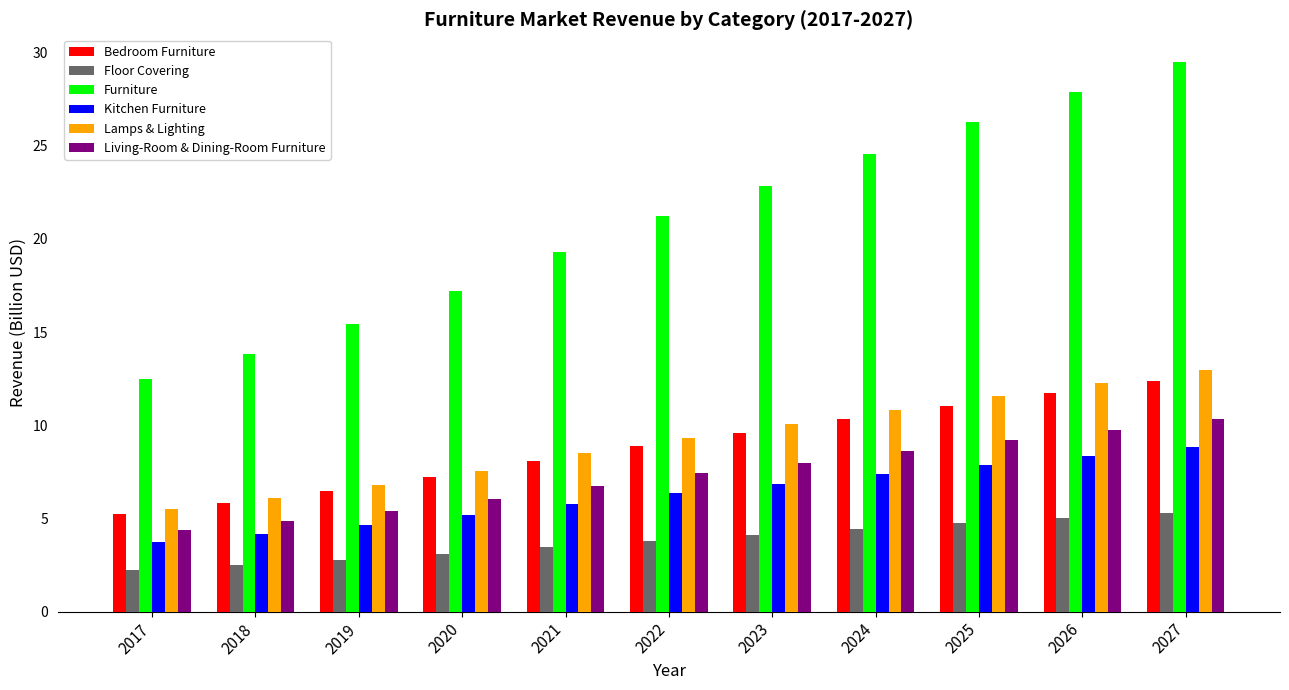

Which series has the largest range (max minus min)?

Furniture